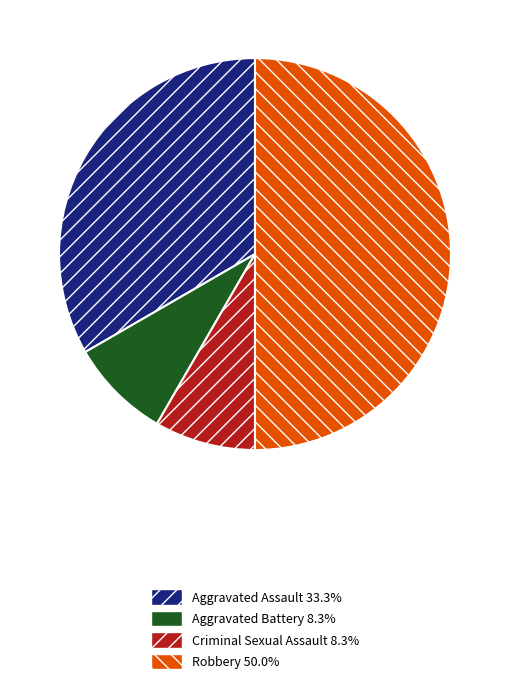

Does Aggravated Battery account for over 50% of the chart?

No